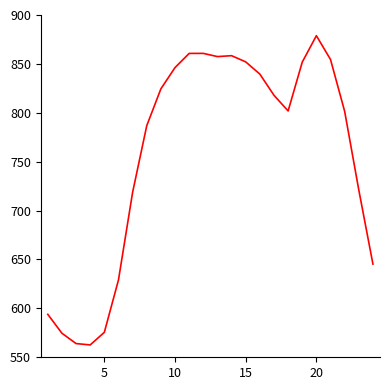

What is the minimum value shown in the chart?

562.6